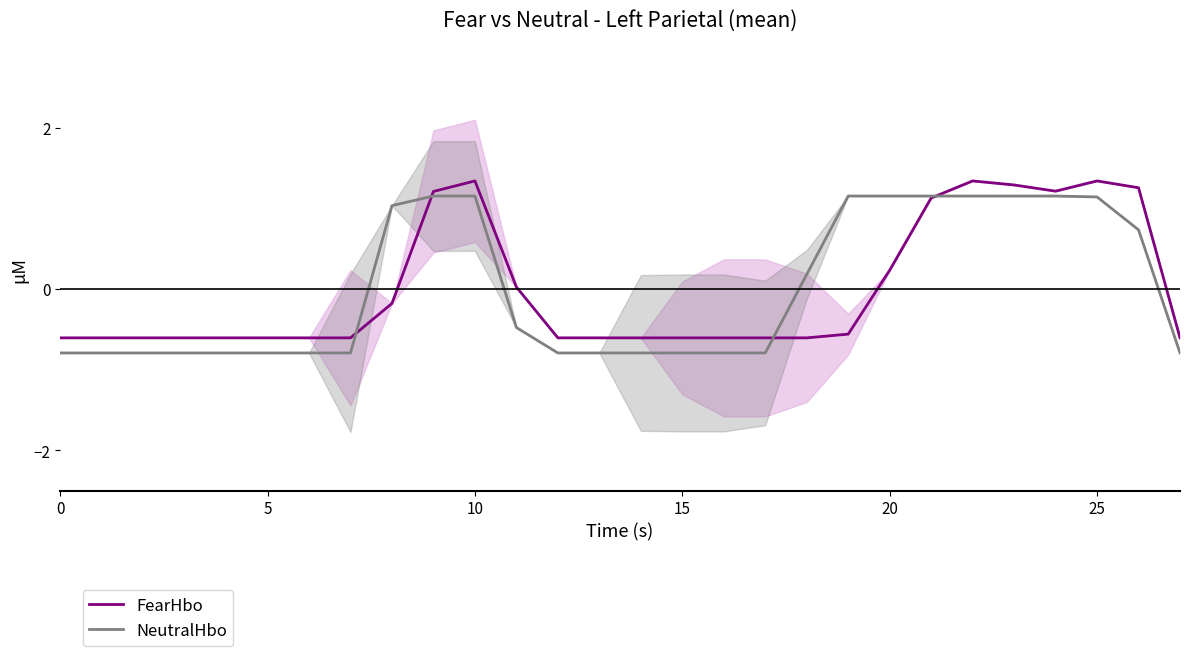

What is the highest value of the NeutralHbo series?

1.2